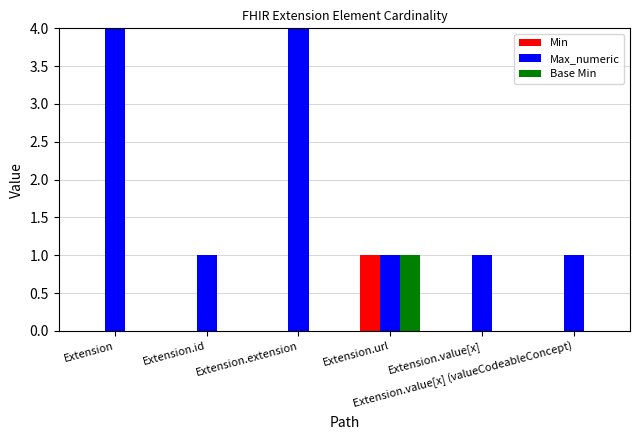

How many groups of bars are there?

6